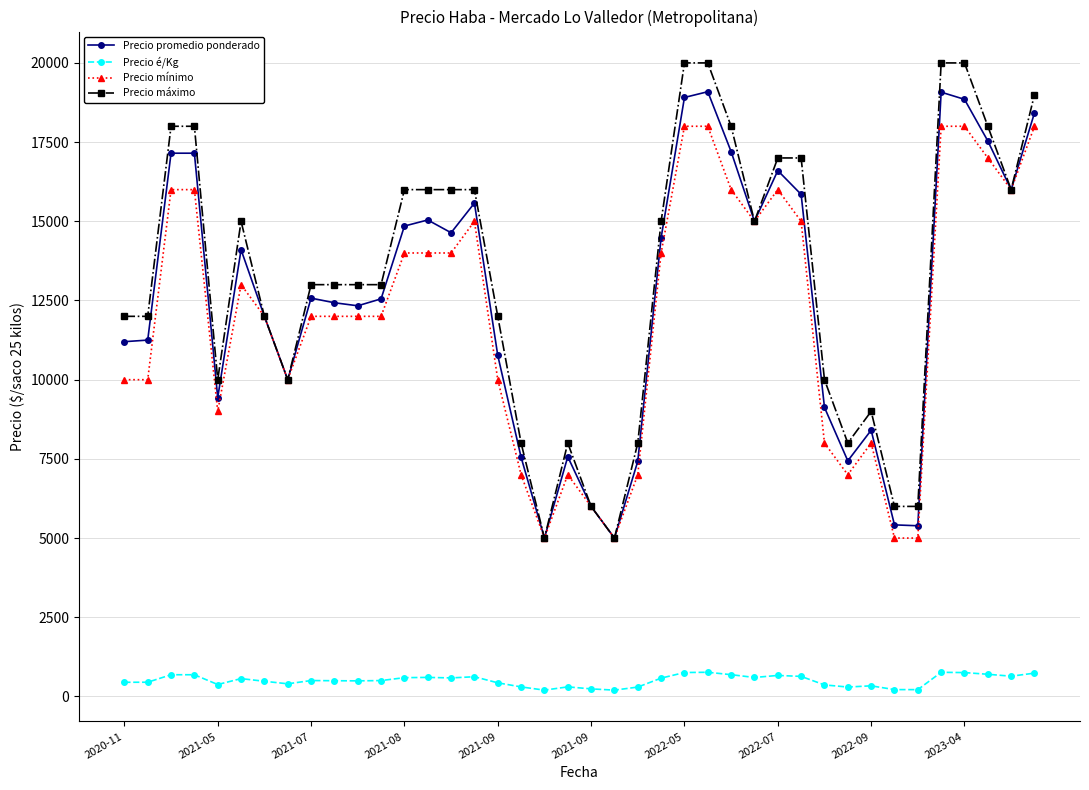

What is the difference between the second highest and minimum values in the Precio máximo series?

15000